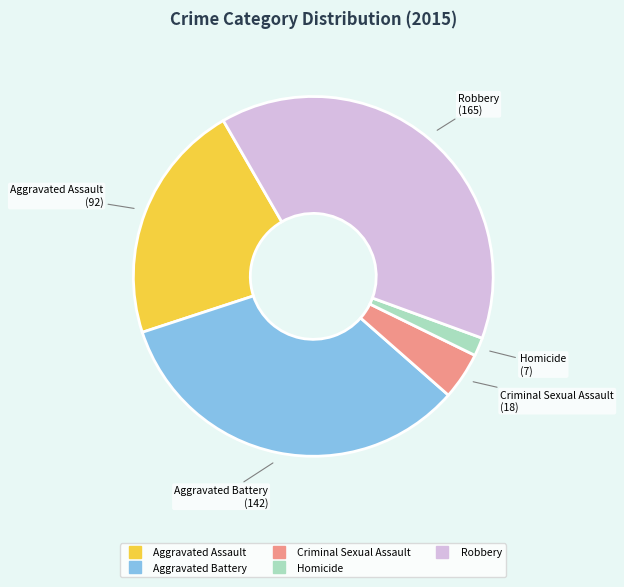

Between Aggravated Battery and Aggravated Assault, which is larger?

Aggravated Battery